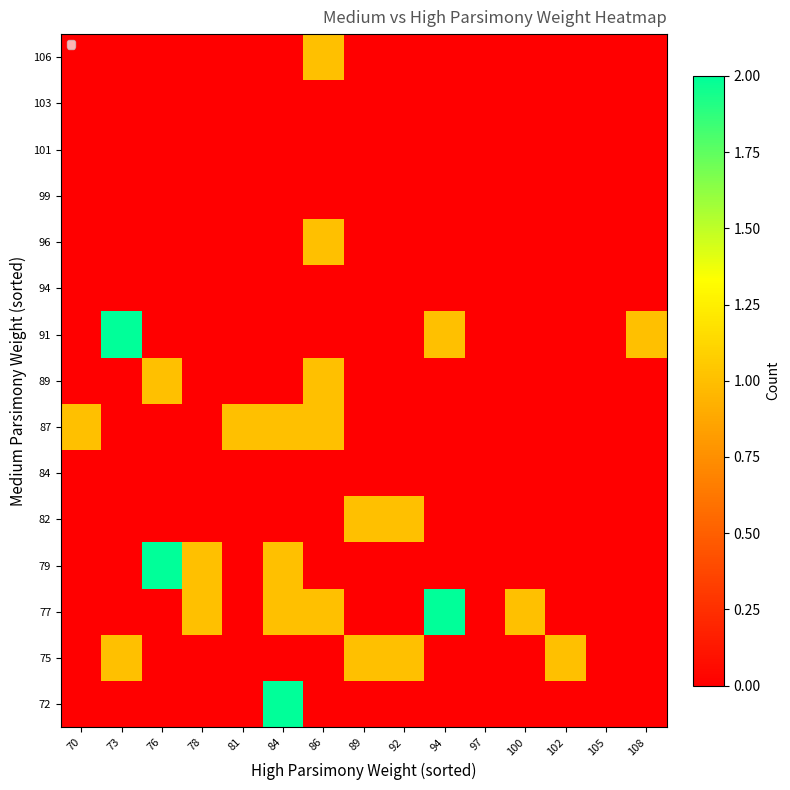

Which has a higher value, 86 or 97?

86